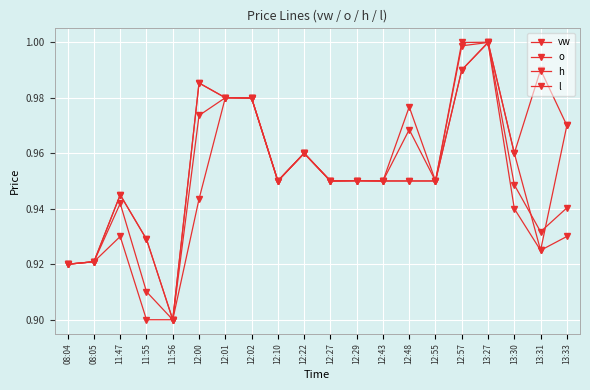

What is the total value across all series at 12:01?

3.9